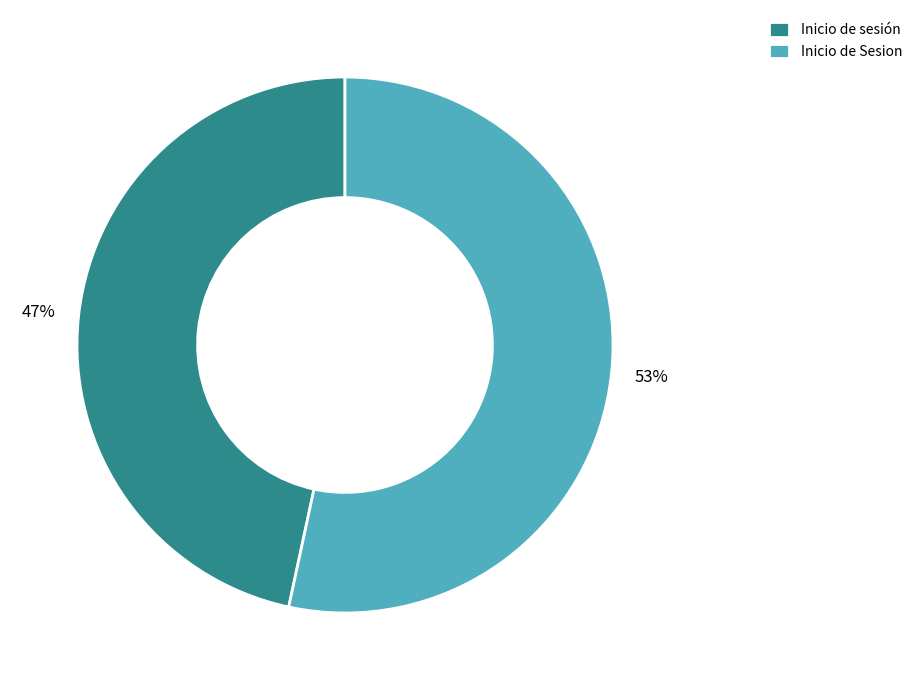

To the nearest percent, what is the combined percentage of Inicio de Sesion and Inicio de sesión?

100%